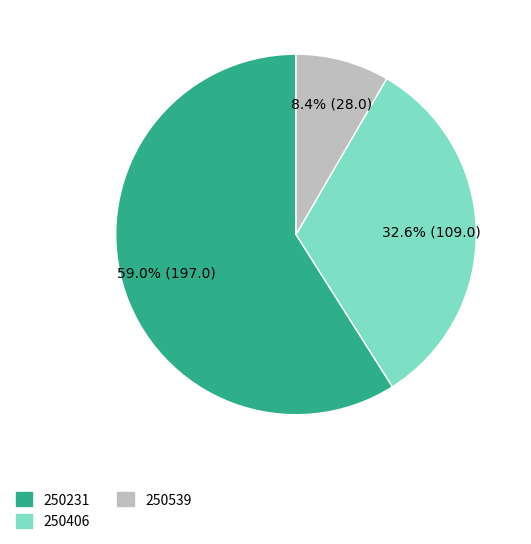

To the nearest percent, what is the average slice percentage?

33%